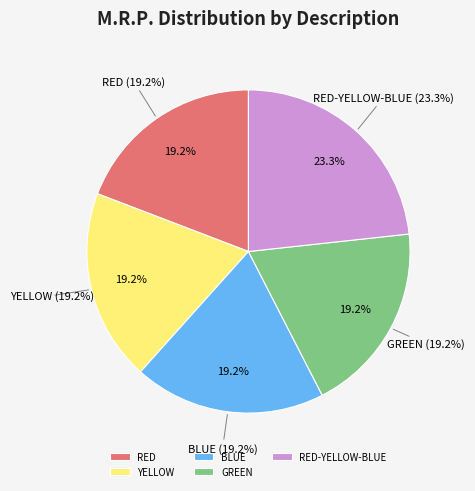

To the nearest percent, what is the difference between the largest and smallest slice percentages?

4%